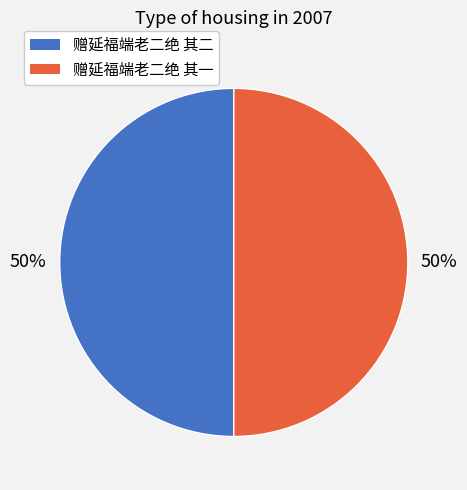

The 赠延福端老二绝 其二 slice represents 64% of the pie. True or false?

False